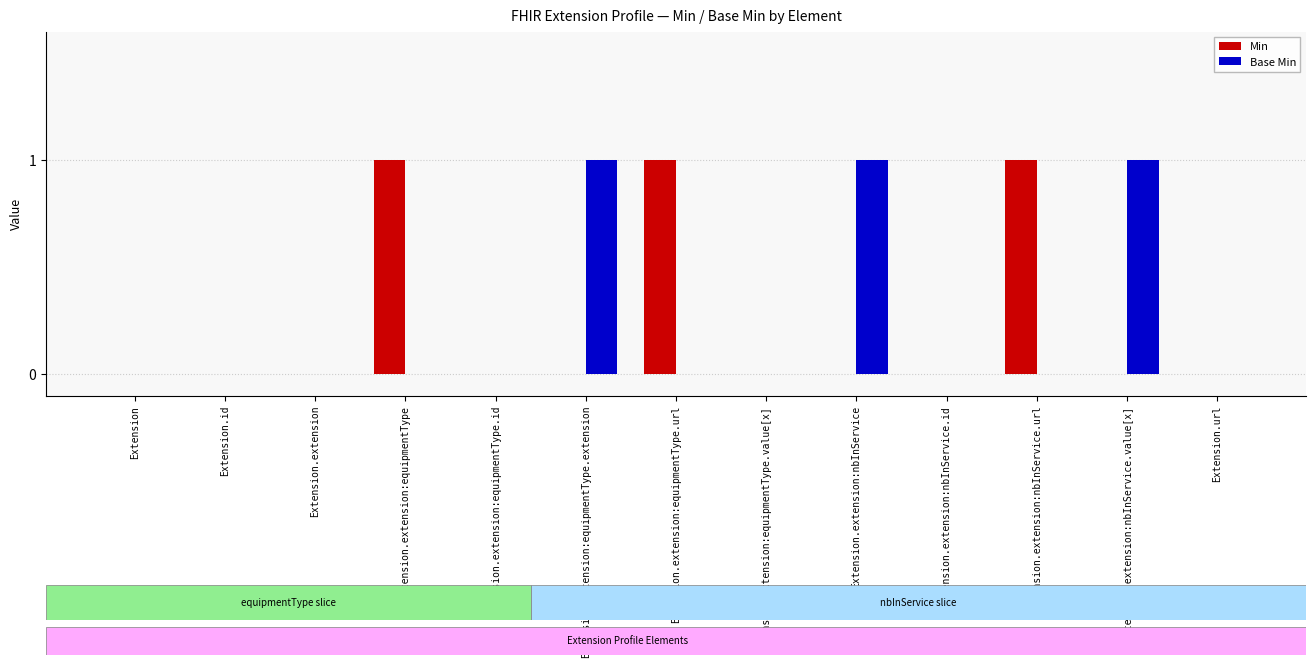

How many groups of bars are there?

13